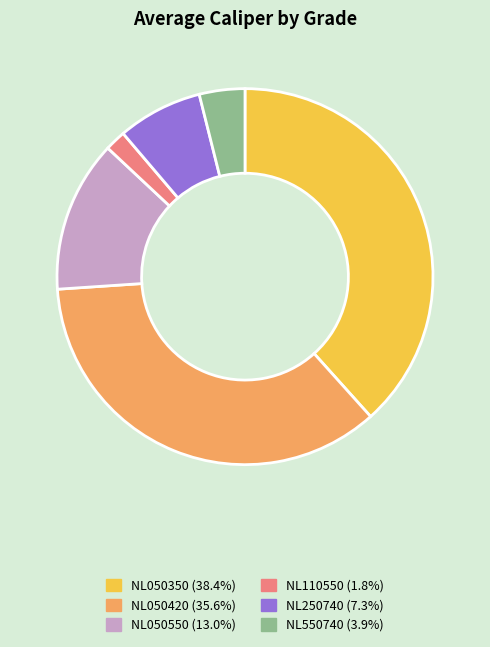

What is the smallest slice in the pie chart?

NL110550